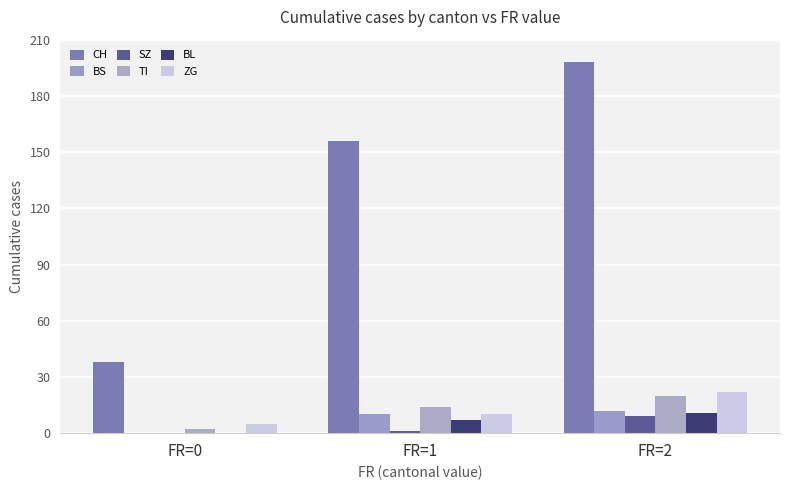

How many groups of bars are there?

3